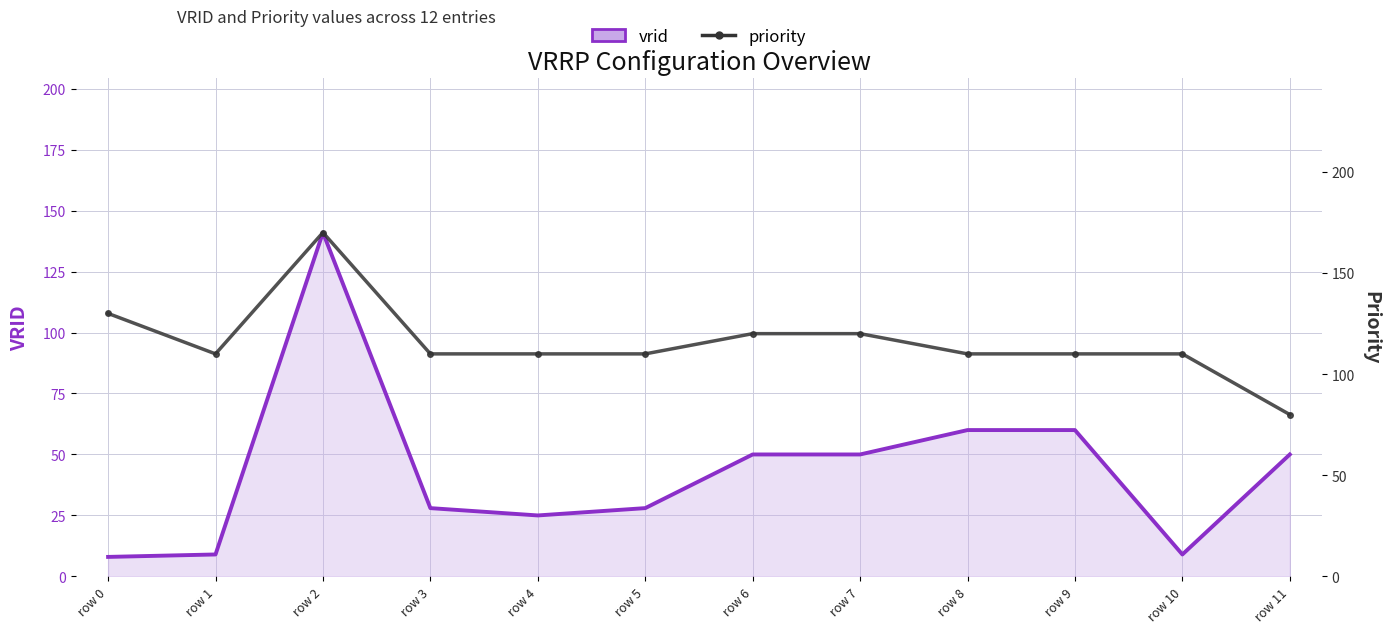

True or false: priority and vrid cross at least once.

False